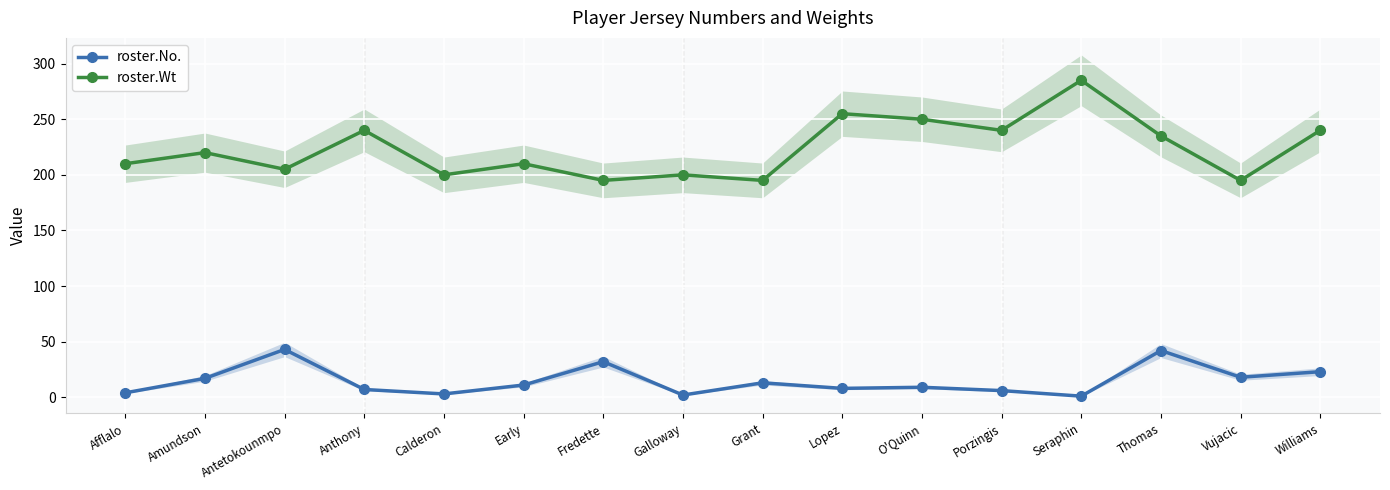

What are all the series names shown in the legend?

roster.No., roster.Wt